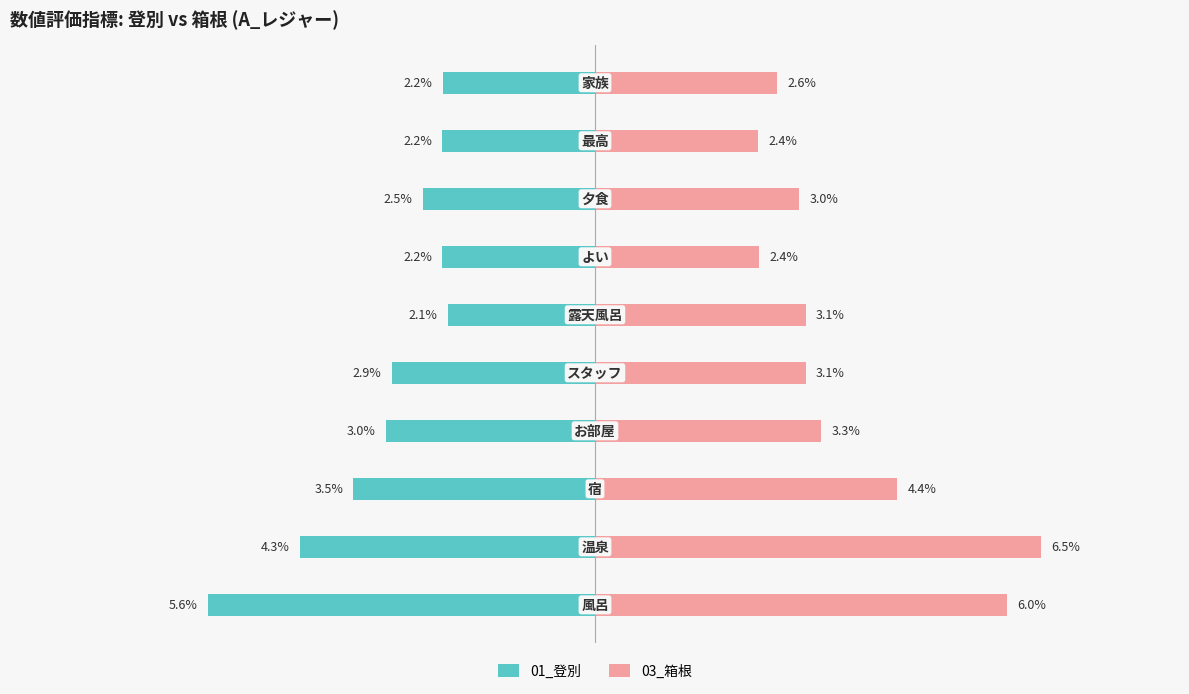

Which series has the widest spread of values?

03_箱根